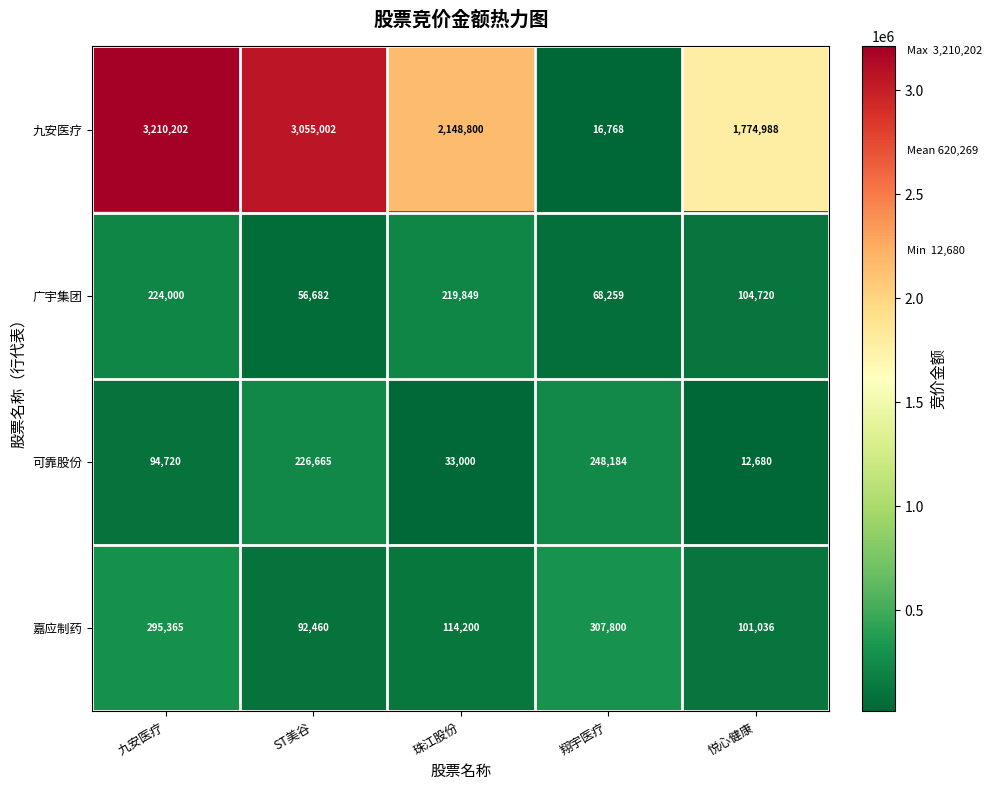

Where does the 广宇集团 series first go above 104720?

九安医疗